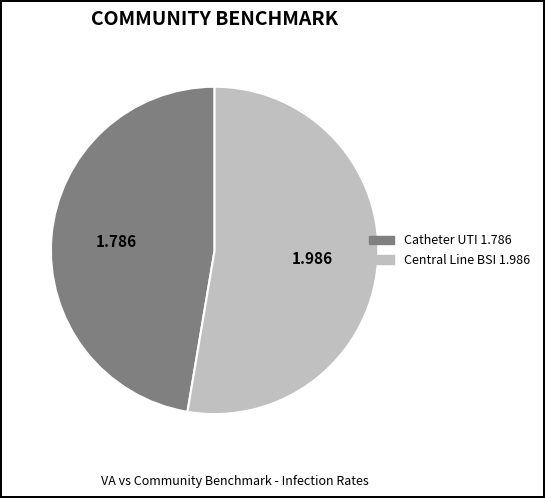

Combined, do Central Line BSI 1.986 and Catheter UTI 1.786 account for over 50%?

Yes